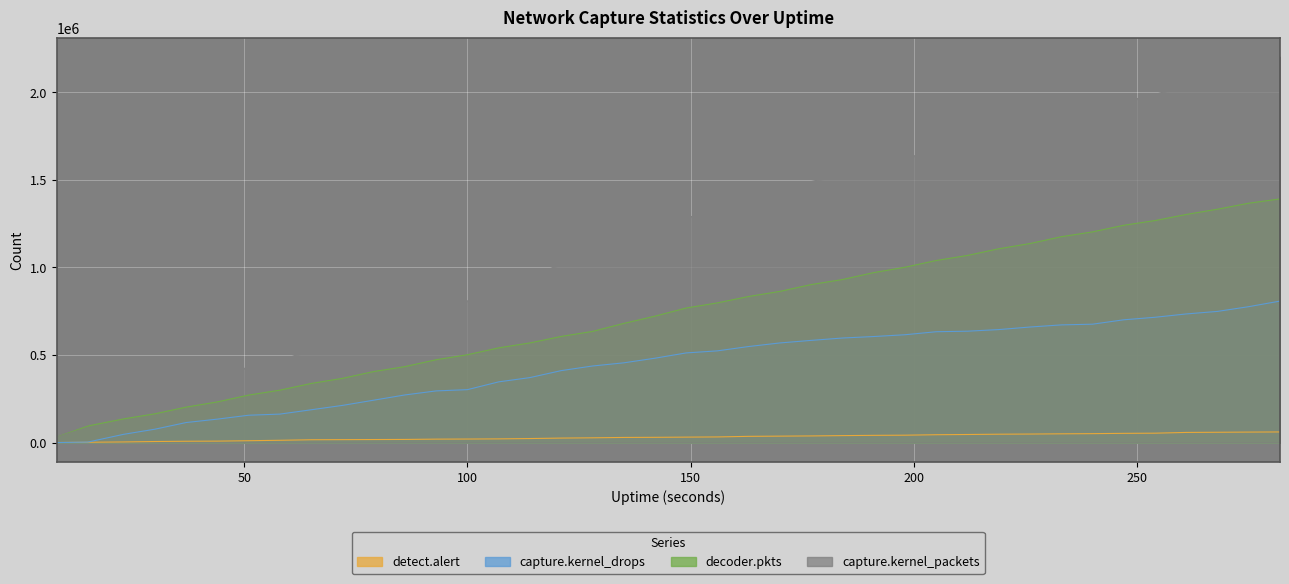

Rank the series by their average value, from lowest to highest.

detect.alert, capture.kernel_drops, decoder.pkts, capture.kernel_packets